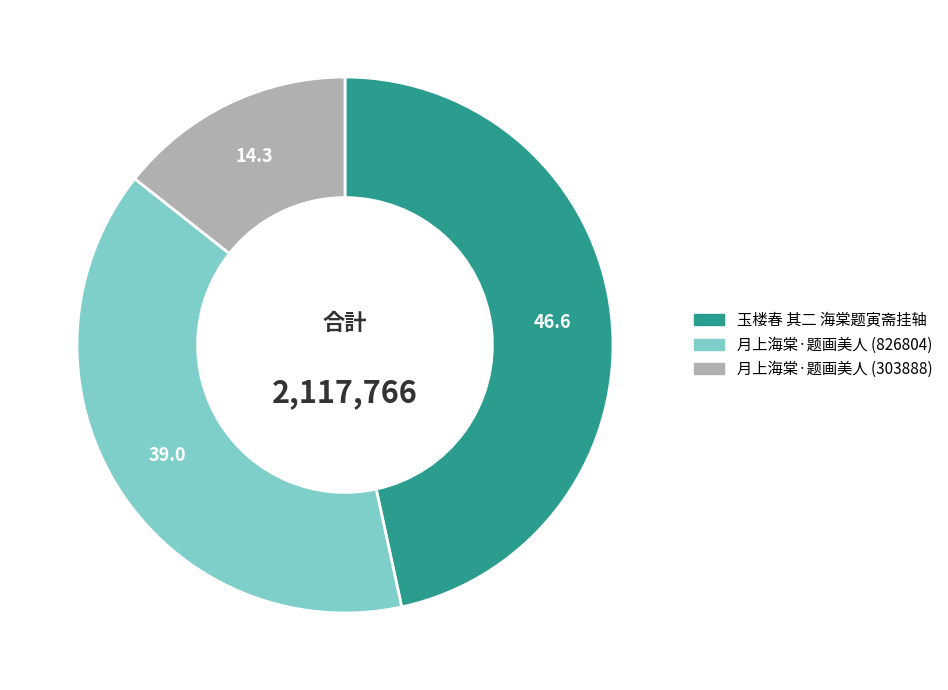

Is there a majority slice in this chart?

No